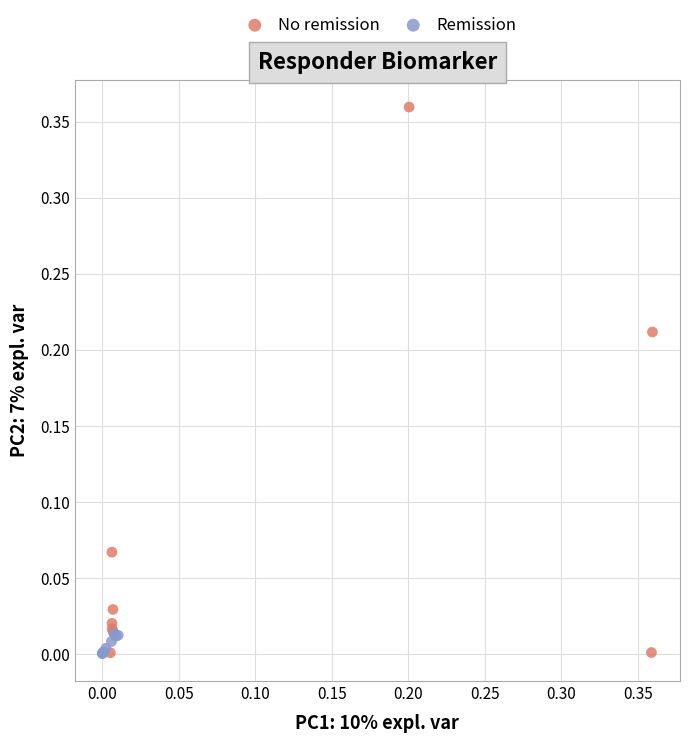

Which series reaches the maximum Y coordinate?

No remission